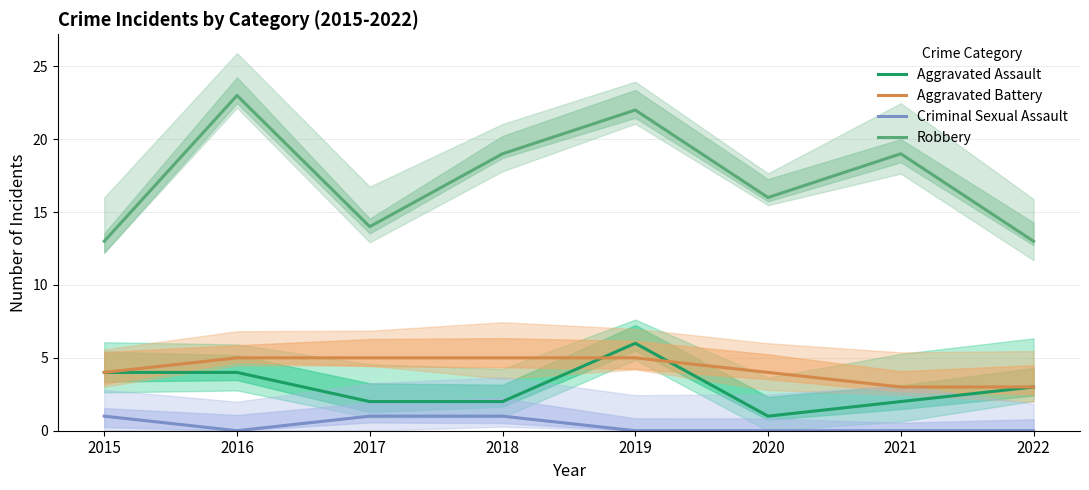

Which series changed the most between 2019 and 2020?

Robbery